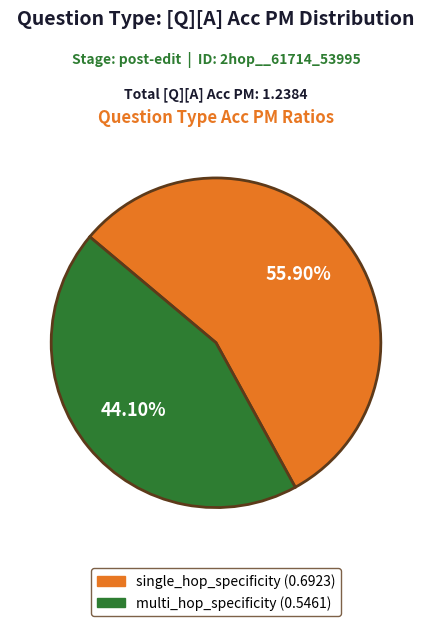

Rank the categories by value from highest to lowest.

single_hop_specificity, multi_hop_specificity